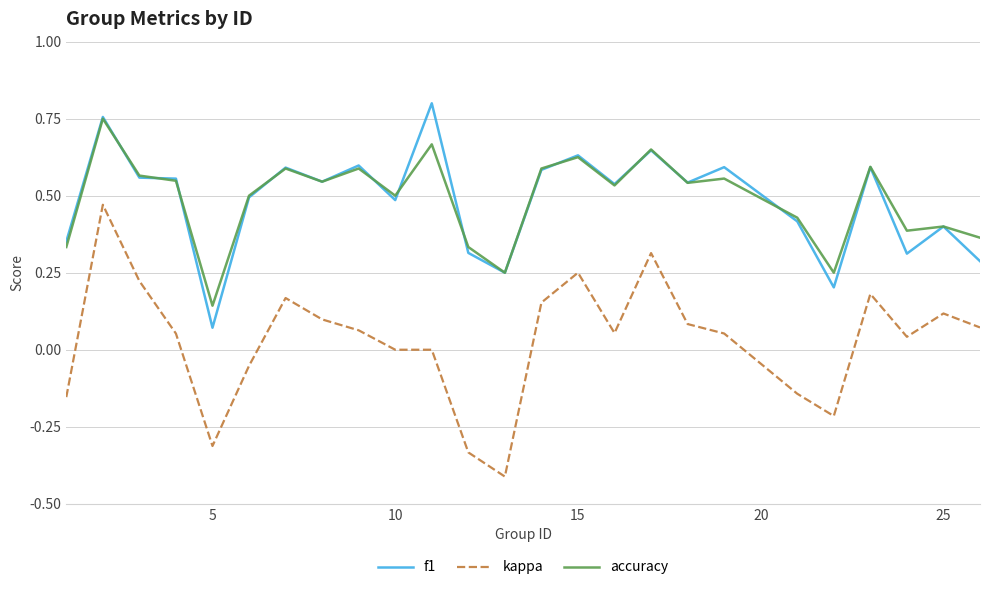

Which series has the largest range (max minus min)?

kappa